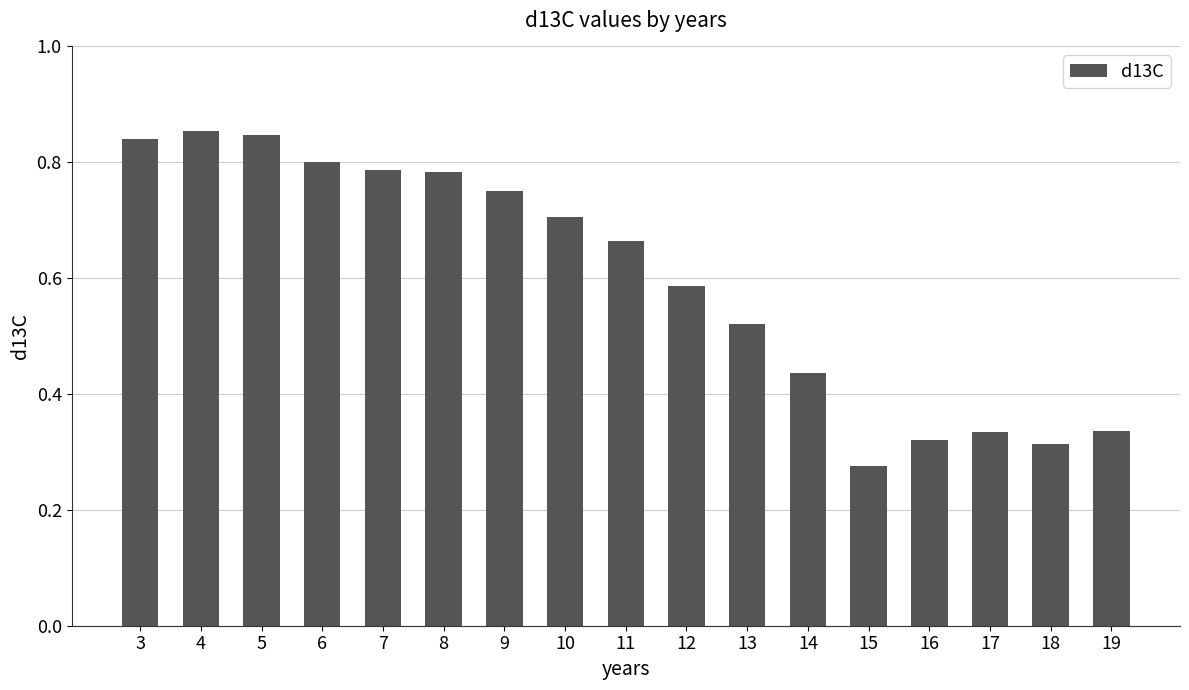

What is the sum of the values at 4 and 12?

1.4